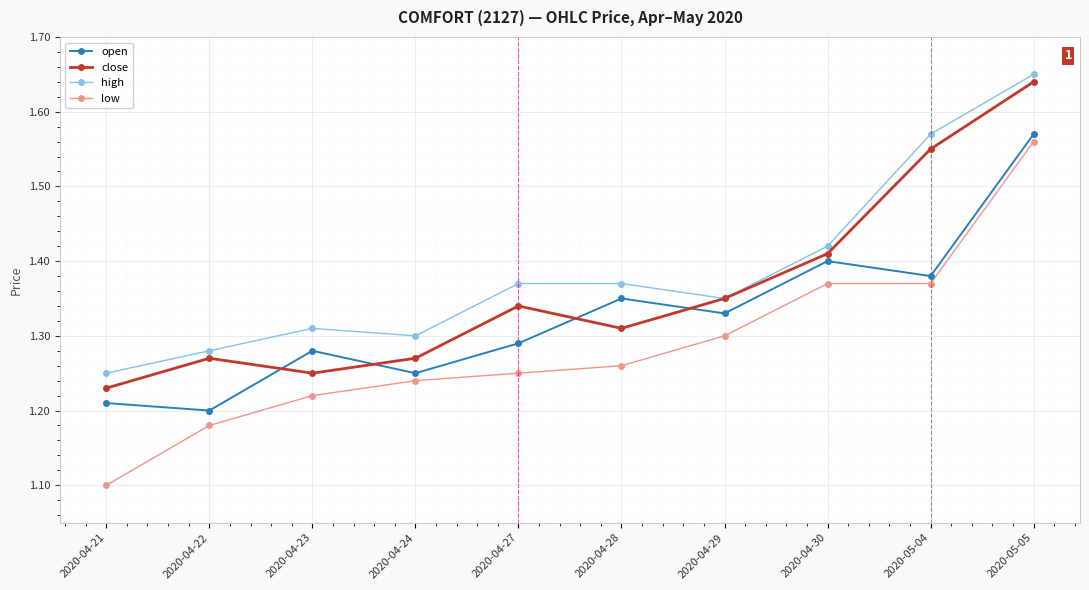

At which category does the chart reach its peak across all series?

2020-05-05